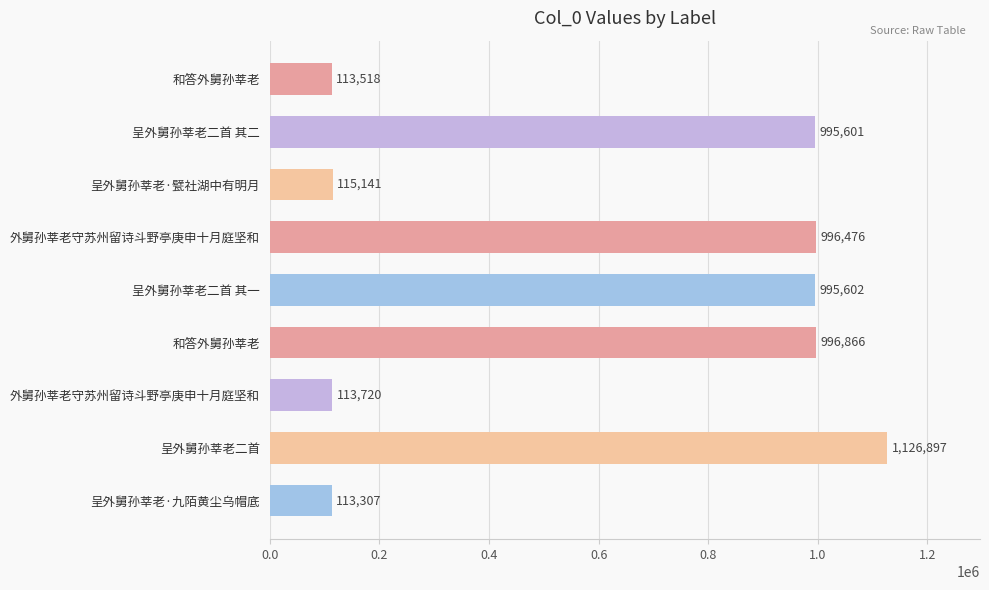

What is the sum of all values?

5567128